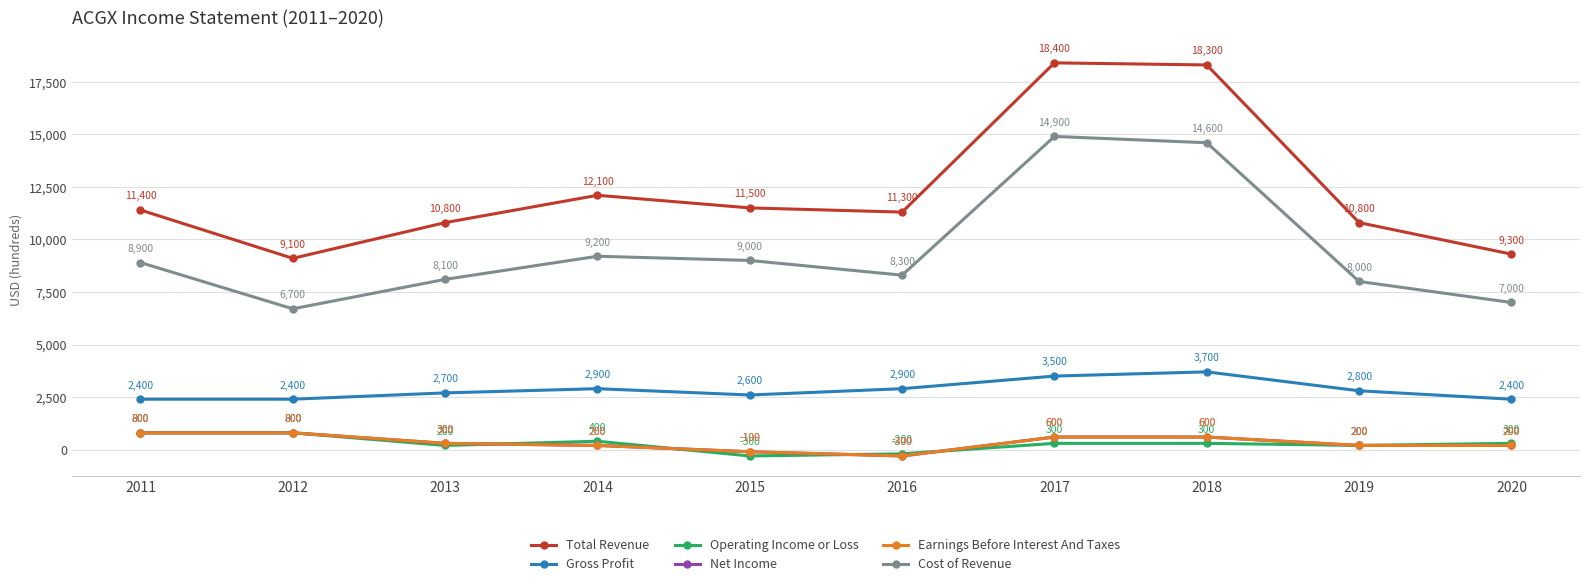

Does the chart have visible grid lines?

Yes